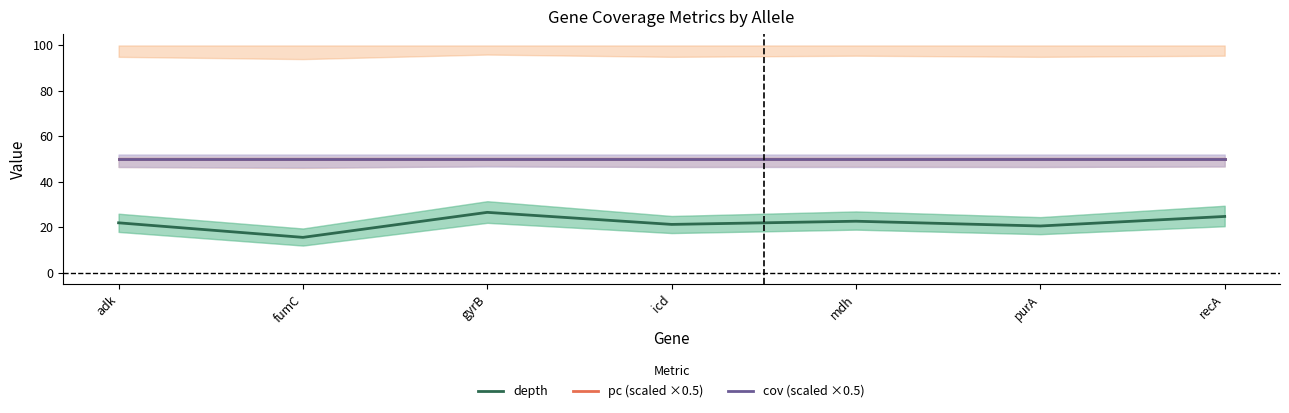

True or false: depth has a value of 26.6 at gyrB.

True